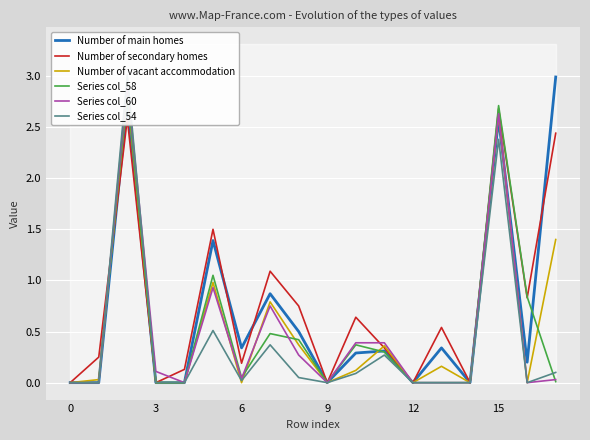

The Number of secondary homes series shows 1.4 at 0. True or false?

False